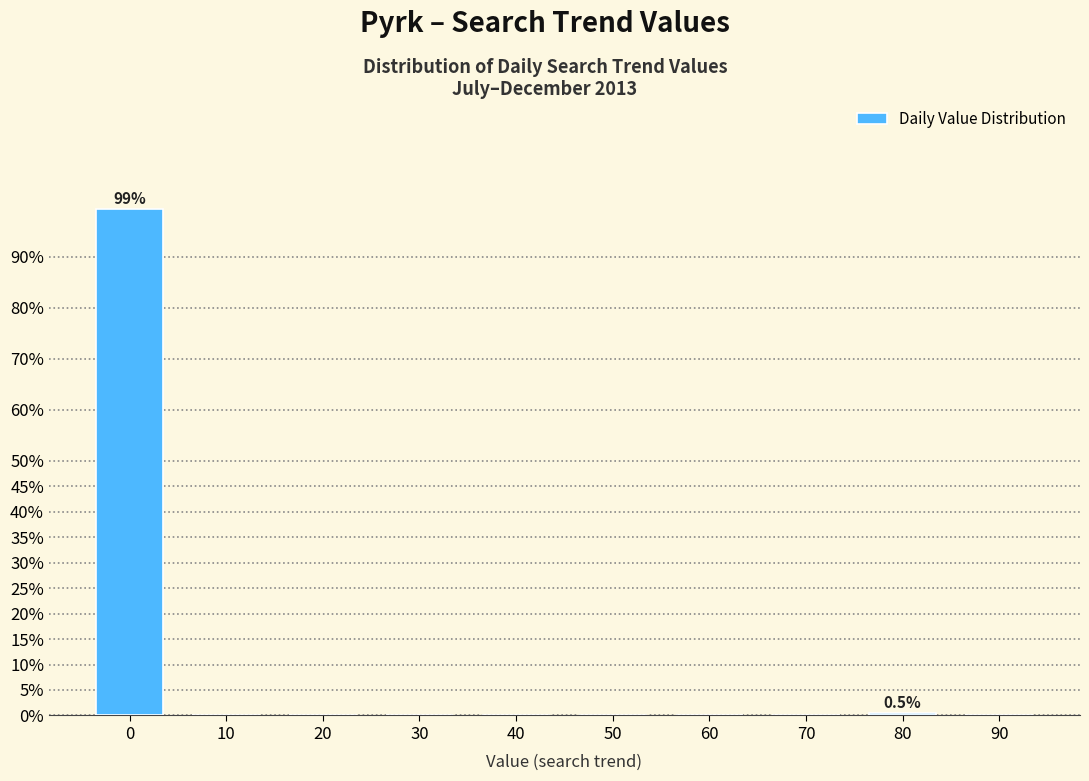

Reading left to right, transcribe all the data shown in this chart.

0=99.5	10=0.0	20=0.0	30=0.0	40=0.0	50=0.0	60=0.0	70=0.0	80=0.5	90=0.0